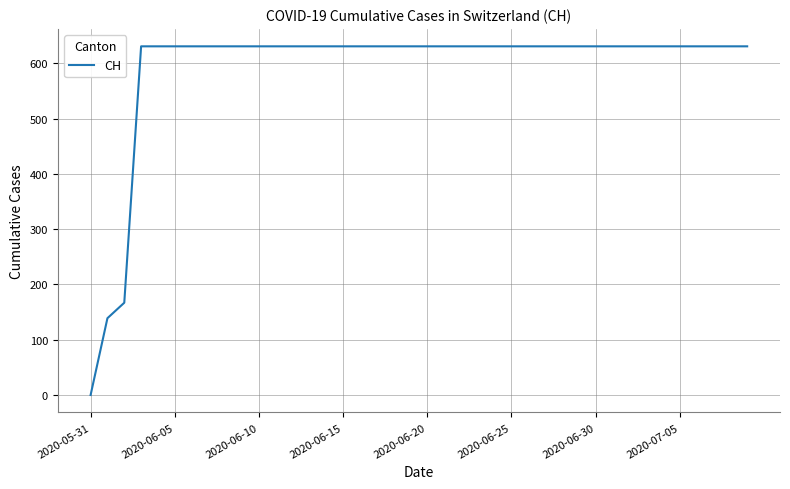

What is the greatest value displayed?

631